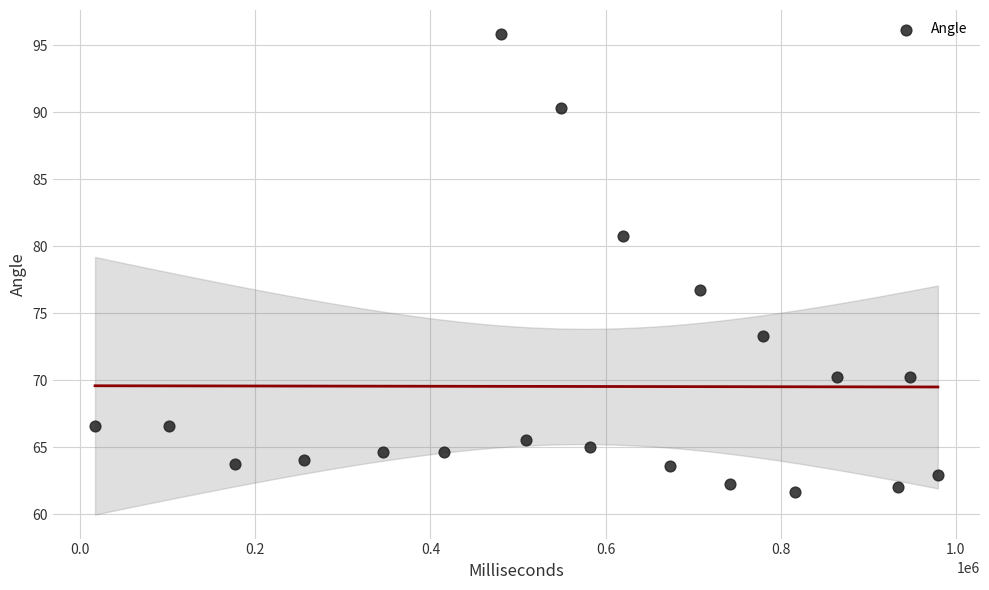

What is the range of Y values (max minus min)?

34.2